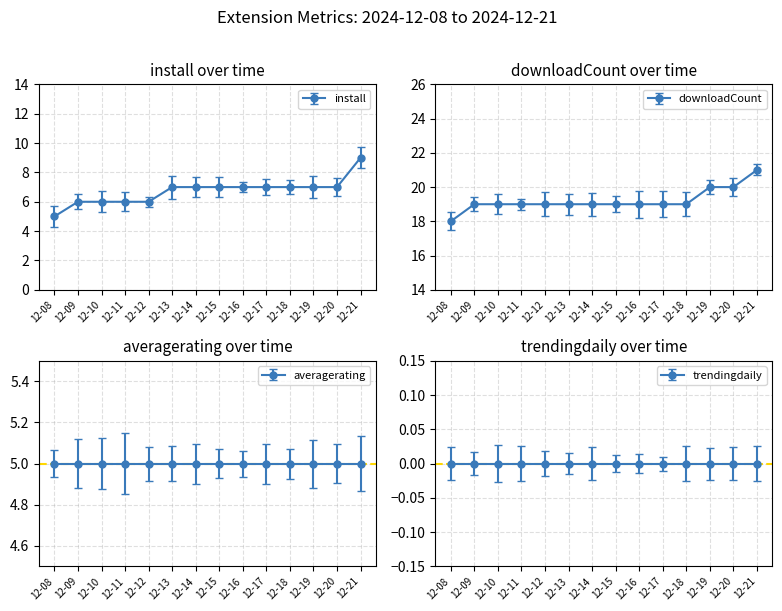

At which label is downloadCount closest to 19?

12-09